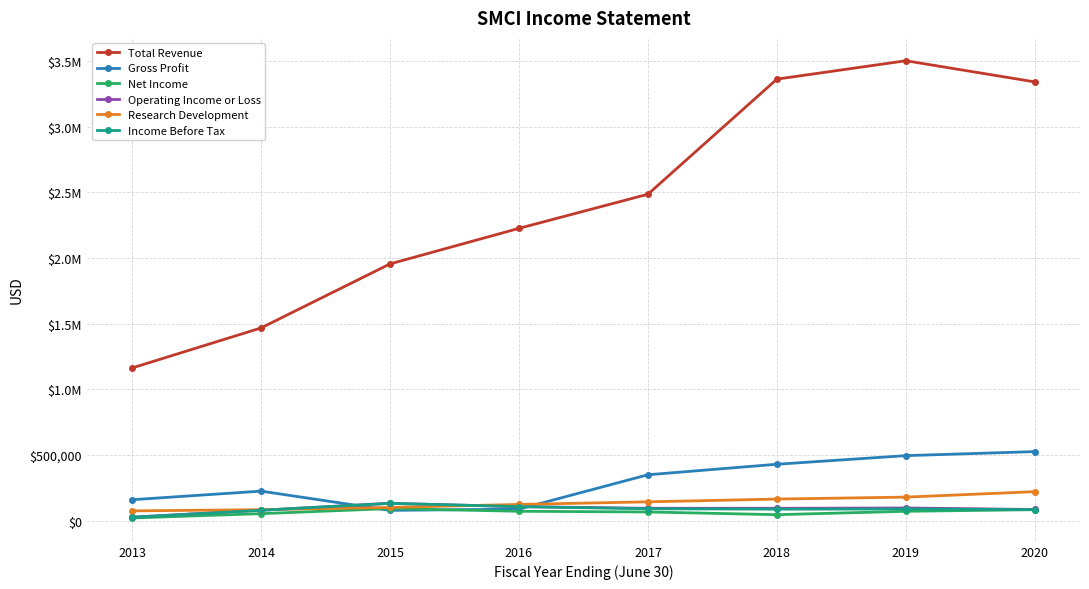

At which label is Gross Profit closest to 302600?

2017